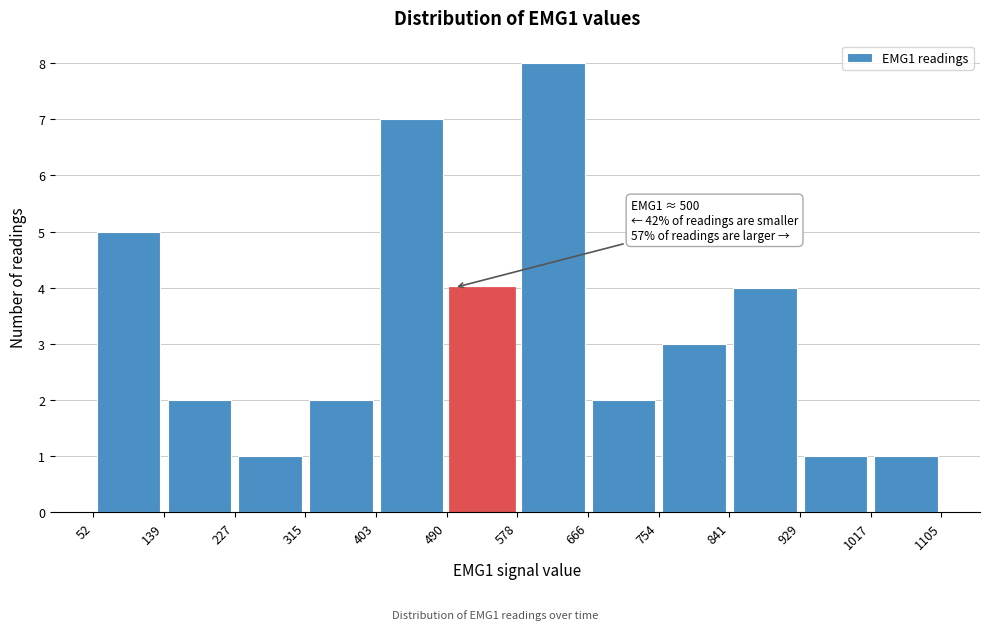

Over which range of the x-axis is the bar tallest?

578 to 666